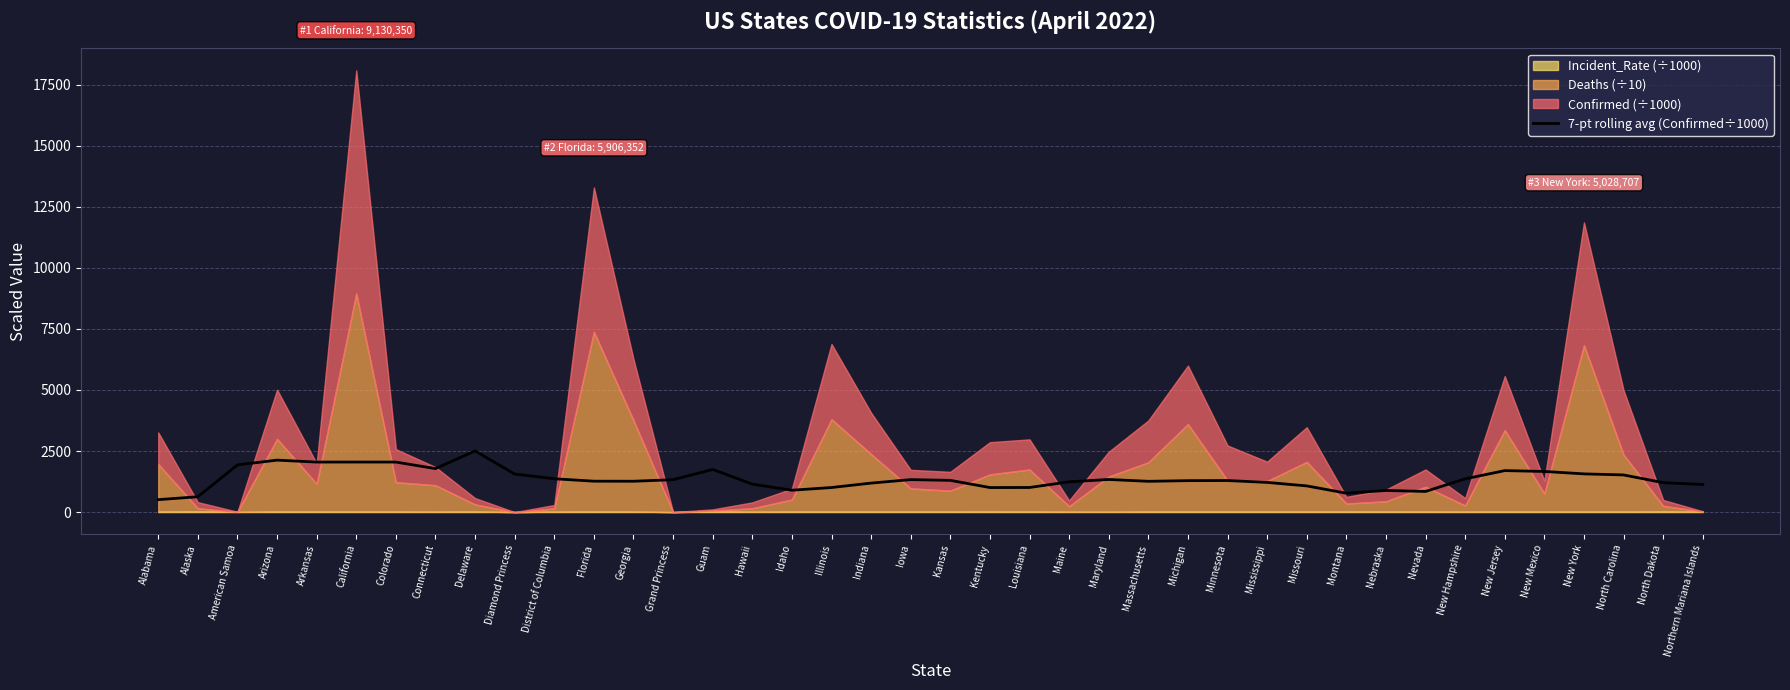

Rank the categories by value from highest to lowest.

Delaware, Arizona, California, Colorado, Arkansas, American Samoa, Connecticut, Guam, New Jersey, New Mexico, New York, Diamond Princess, North Carolina, District of Columbia, New Hampshire, Maryland, Iowa, Grand Princess, Kansas, Minnesota, Michigan, Florida, Georgia, Massachusetts, Maine, Mississippi, North Dakota, Indiana, Hawaii, Northern Mariana Islands, Missouri, Louisiana, Illinois, Kentucky, Idaho, Nebraska, Nevada, Montana, Alaska, Alabama